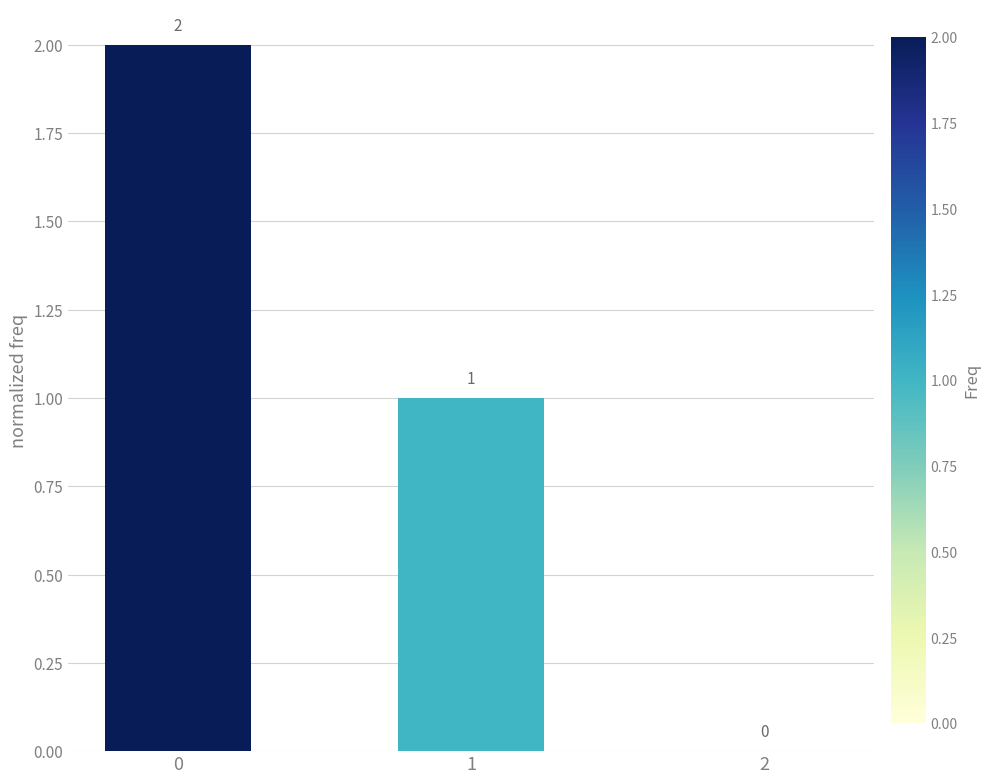

What is the change in value from 0 to 2?

-2